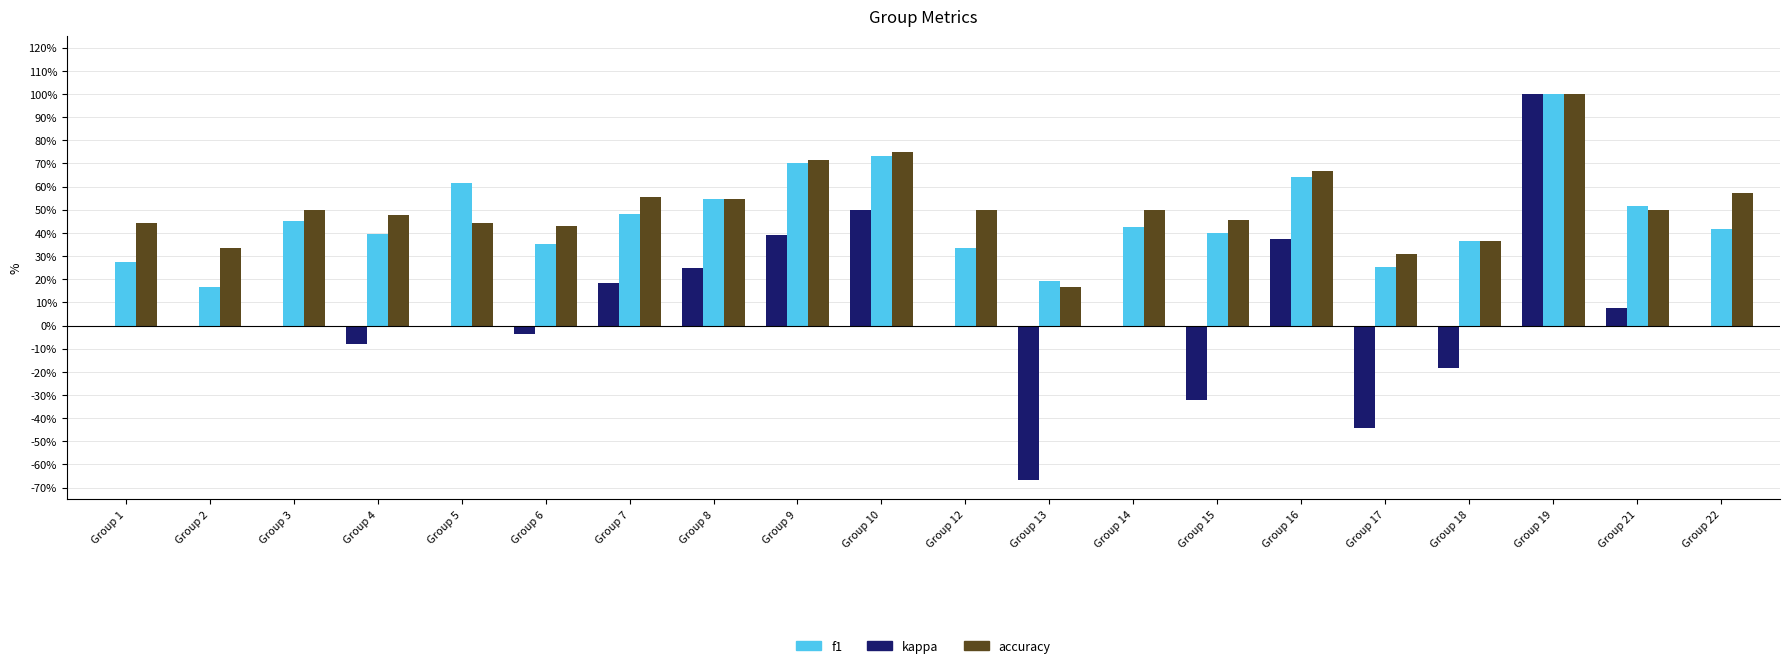

Reading left to right, extract all data points from this chart.

kappa: Group 1=0.0	Group 2=0.0	Group 3=0.0	Group 4=-0.1	Group 5=0.0	Group 6=-0.0	Group 7=0.2	Group 8=0.2	Group 9=0.4	Group 10=0.5	Group 12=0.0	Group 13=-0.7	Group 14=0.0	Group 15=-0.3	Group 16=0.4	Group 17=-0.4	Group 18=-0.2	Group 19=1.0	Group 21=0.1	Group 22=0.0
f1: Group 1=0.3	Group 2=0.2	Group 3=0.5	Group 4=0.4	Group 5=0.6	Group 6=0.4	Group 7=0.5	Group 8=0.5	Group 9=0.7	Group 10=0.7	Group 12=0.3	Group 13=0.2	Group 14=0.4	Group 15=0.4	Group 16=0.6	Group 17=0.3	Group 18=0.4	Group 19=1.0	Group 21=0.5	Group 22=0.4
accuracy: Group 1=0.4	Group 2=0.3	Group 3=0.5	Group 4=0.5	Group 5=0.4	Group 6=0.4	Group 7=0.6	Group 8=0.5	Group 9=0.7	Group 10=0.8	Group 12=0.5	Group 13=0.2	Group 14=0.5	Group 15=0.5	Group 16=0.7	Group 17=0.3	Group 18=0.4	Group 19=1.0	Group 21=0.5	Group 22=0.6